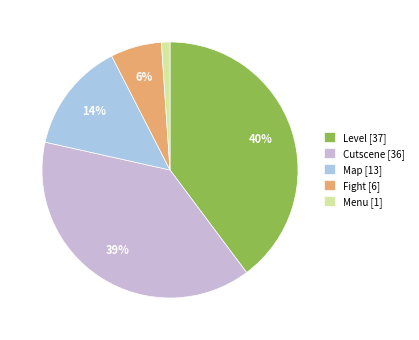

To the nearest percent, what percentage of the pie is Level?

40%